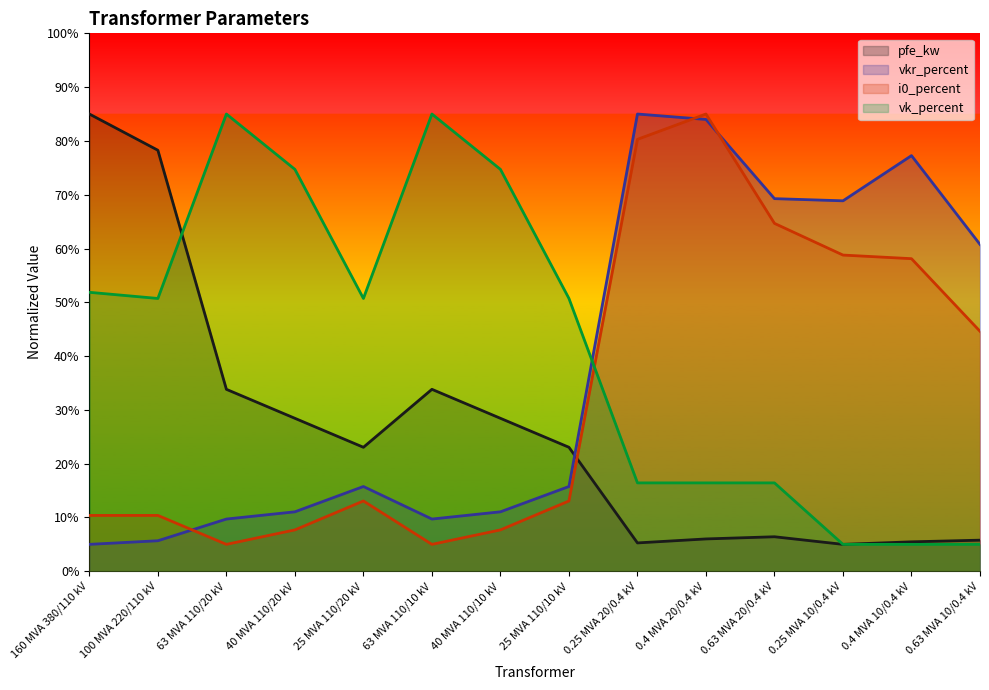

In vkr_percent, how many points are lower than both neighbors (excluding endpoints)?

2